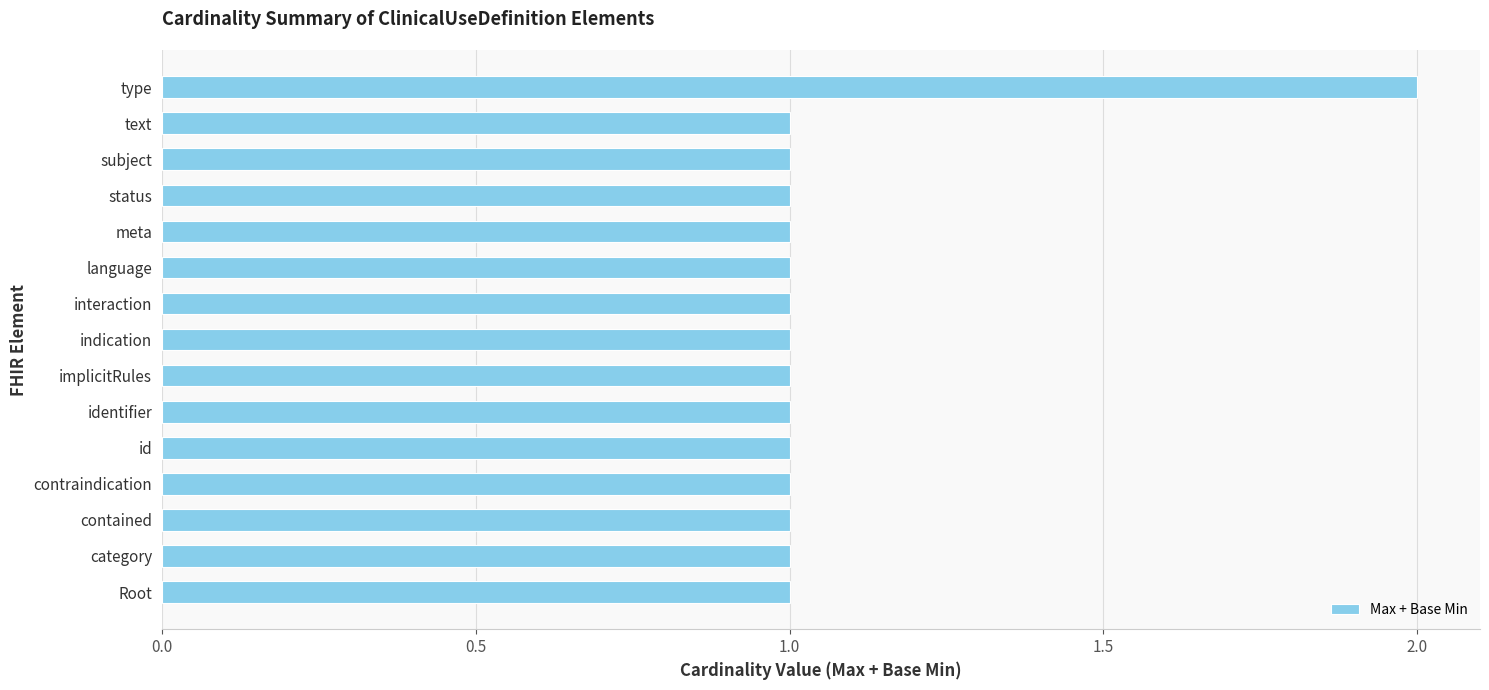

What is the difference between the maximum and minimum values?

1